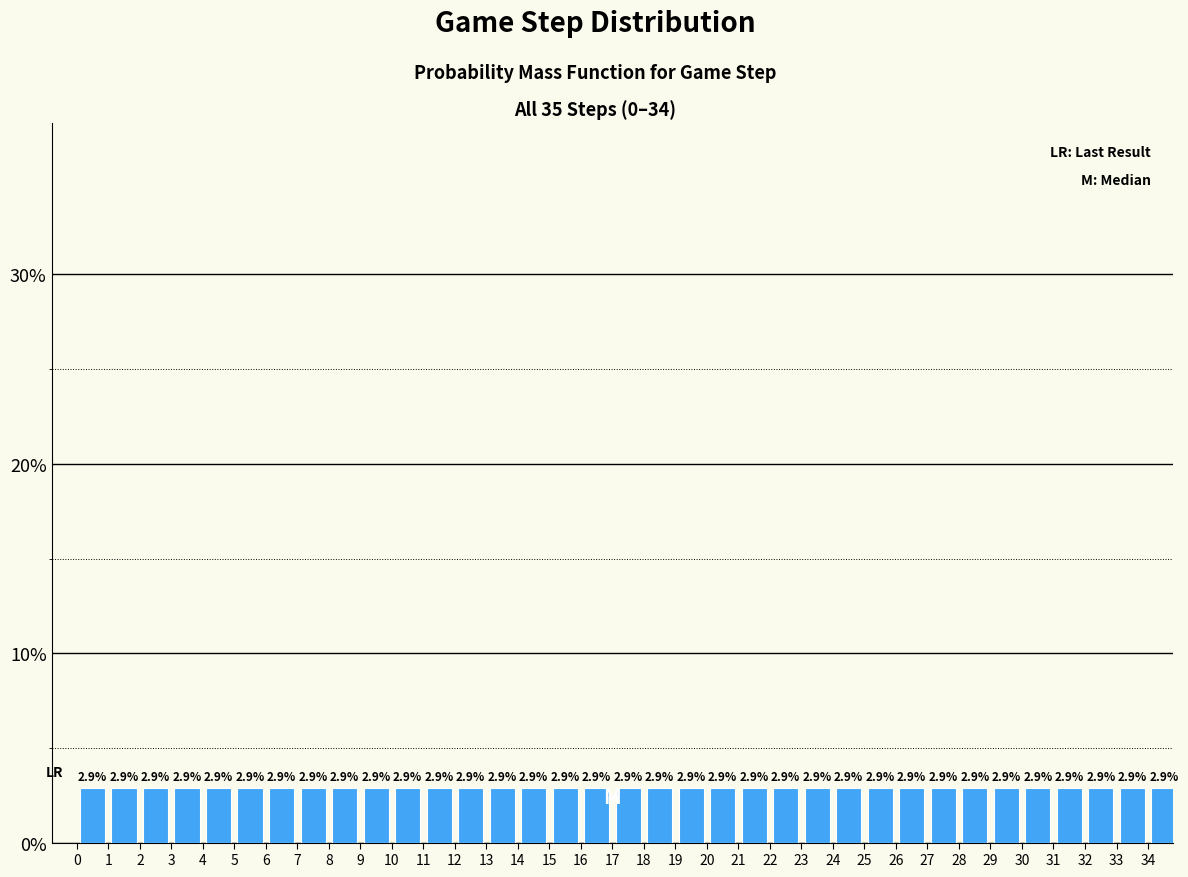

Reading left to right, list every bar in this chart as the range it spans on the x-axis followed by its height.

0 to 1: 2.9
1 to 2: 2.9
2 to 3: 2.9
3 to 4: 2.9
4 to 5: 2.9
5 to 6: 2.9
6 to 7: 2.9
7 to 8: 2.9
8 to 9: 2.9
9 to 10: 2.9
10 to 11: 2.9
11 to 12: 2.9
12 to 13: 2.9
13 to 14: 2.9
14 to 15: 2.9
15 to 16: 2.9
16 to 17: 2.9
17 to 18: 2.9
18 to 19: 2.9
19 to 20: 2.9
20 to 21: 2.9
21 to 22: 2.9
22 to 23: 2.9
23 to 24: 2.9
24 to 25: 2.9
25 to 26: 2.9
26 to 27: 2.9
27 to 28: 2.9
28 to 29: 2.9
29 to 30: 2.9
30 to 31: 2.9
31 to 32: 2.9
32 to 33: 2.9
33 to 34: 2.9
34 to 35: 2.9